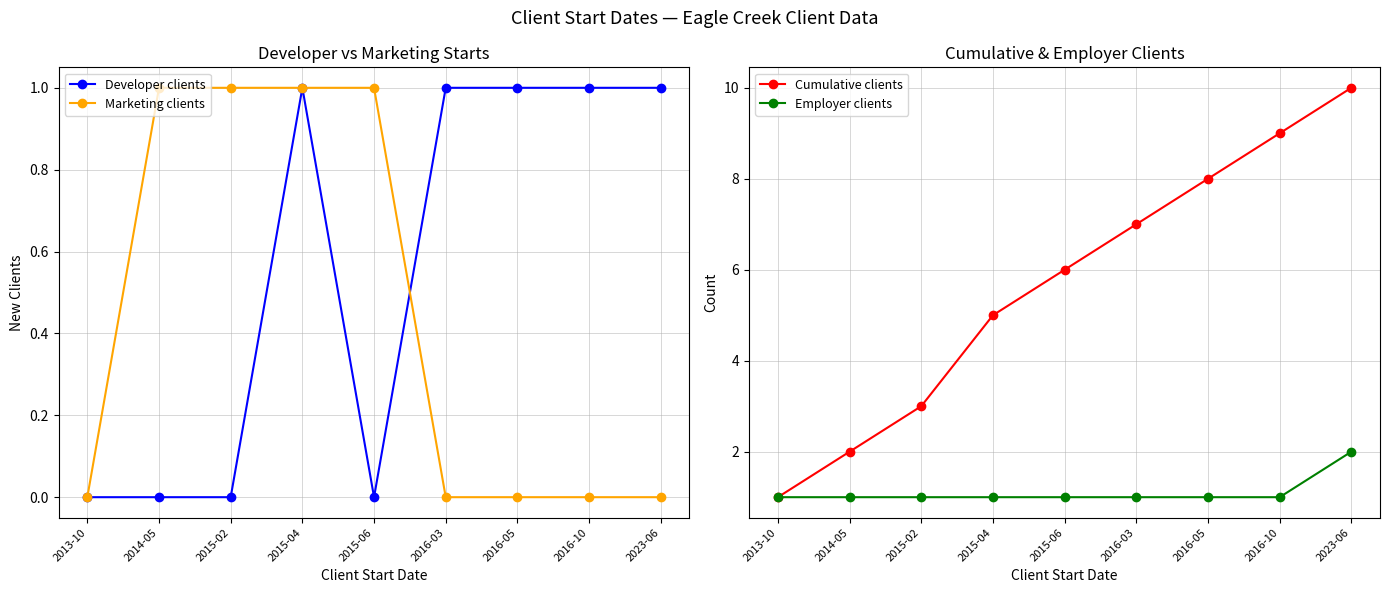

True or false: Developer clients and Employer clients cross at least once.

False